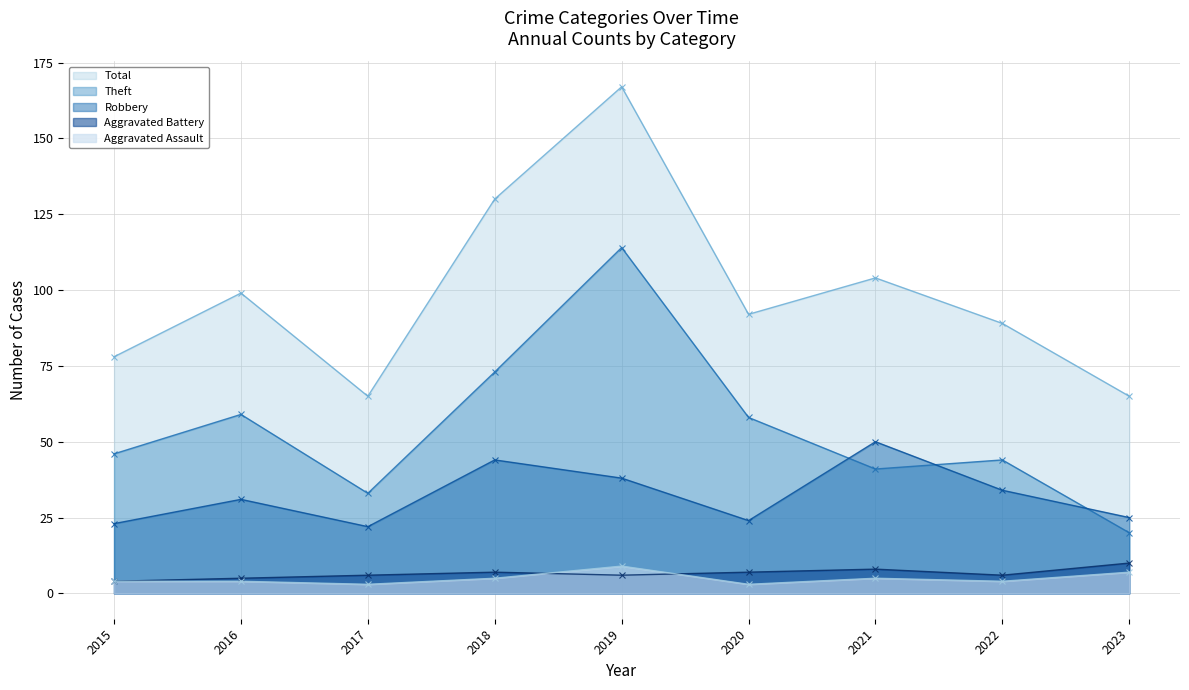

True or false: Theft and Aggravated Assault cross at least once.

False